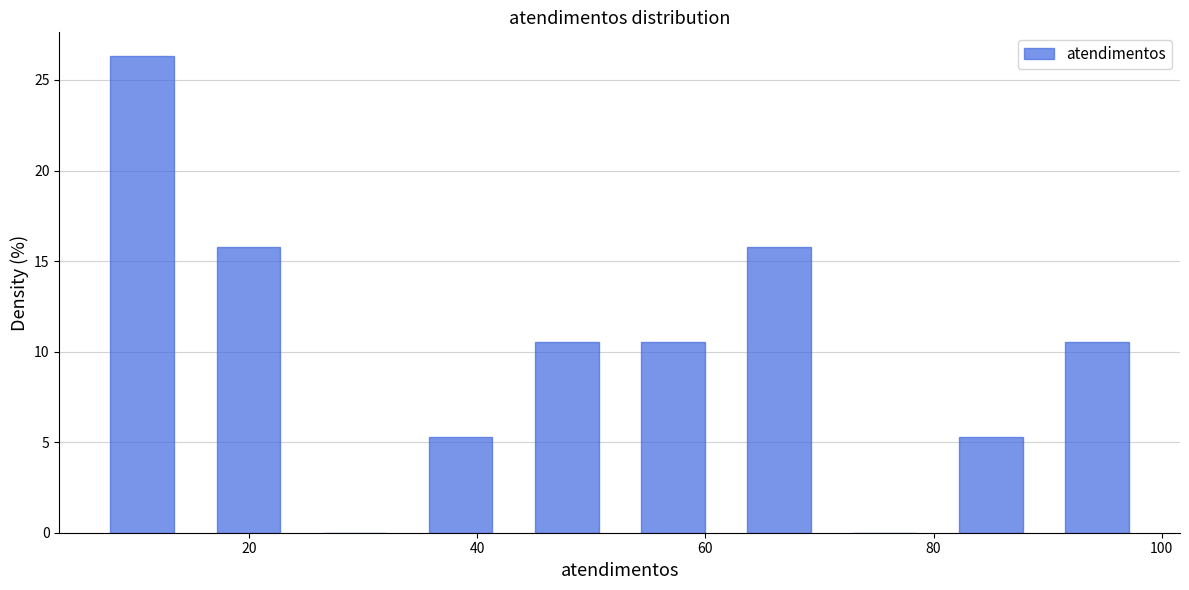

Reading left to right, transcribe this chart: for each bar, give the range it covers on the x-axis and its height. Neither the bar edges nor the heights are printed on the chart, so give them approximately, as read against the axes.

6 to 16: 26.5
16 to 24: 16.0
24 to 34: 0
34 to 44: 5.5
44 to 52: 10.5
52 to 62: 10.5
62 to 72: 16.0
72 to 80: 0
80 to 90: 5.5
90 to 100: 10.5